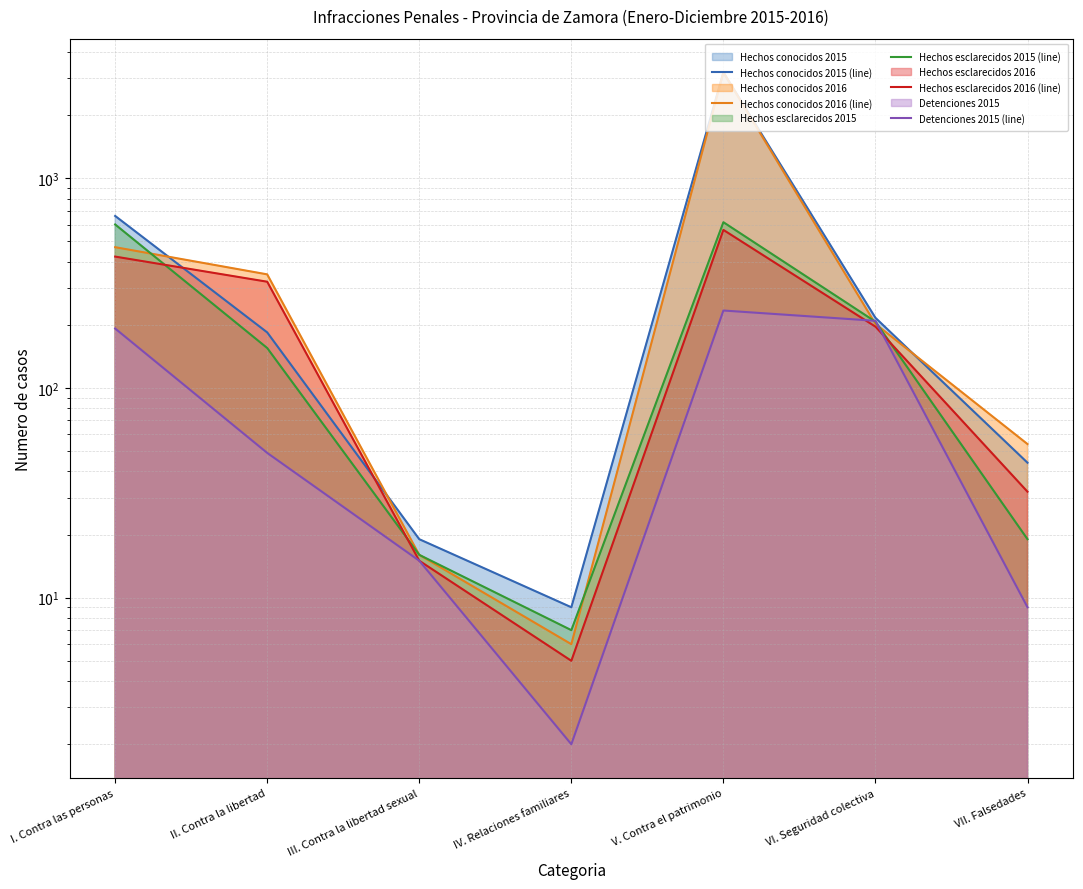

What is the minimum value shown in the chart?

2